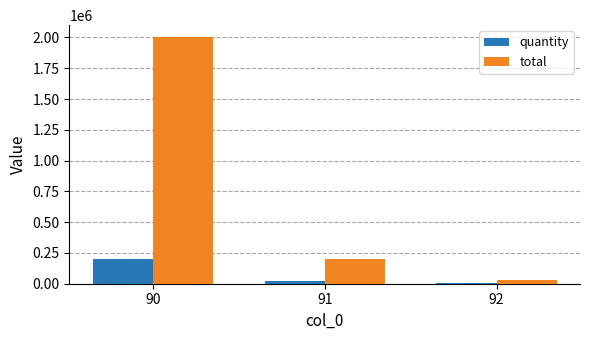

What is the maximum value shown in the chart?

2000000